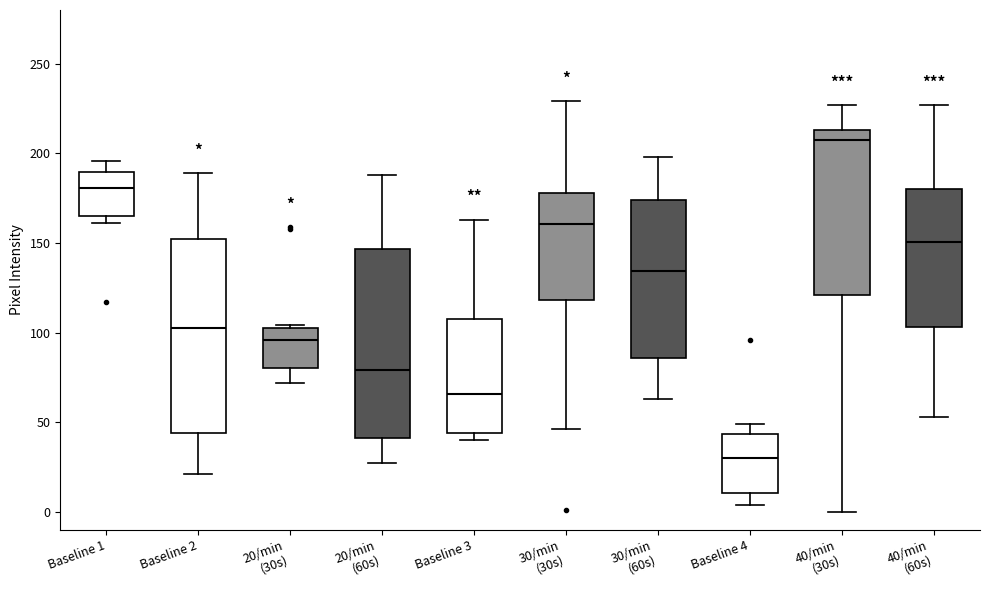

Reading left to right, read every box against the y-axis: the position of its median line, the range the box covers, and the ends of its whiskers. The values are not printed on the chart, so give them approximately, as read against the axis.

Baseline 1: median 180, box 165 to 190, whiskers 160 to 195
Baseline 2: median 105, box 45 to 155, whiskers 20 to 190
20/min (30s): median 95, box 80 to 105, whiskers 70 to 105
20/min (60s): median 80, box 40 to 145, whiskers 25 to 190
Baseline 3: median 65, box 45 to 110, whiskers 40 to 165
30/min (30s): median 160, box 120 to 180, whiskers 45 to 230
30/min (60s): median 135, box 85 to 175, whiskers 65 to 200
Baseline 4: median 30, box 10 to 45, whiskers 5 to 50
40/min (30s): median 210, box 120 to 215, whiskers 0 to 225
40/min (60s): median 150, box 105 to 180, whiskers 55 to 225